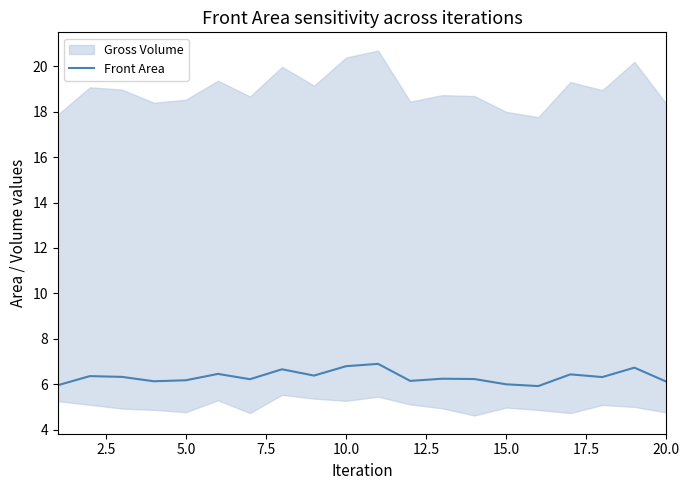

The value of Front Area at 5.0 is 6.2. True or false?

True